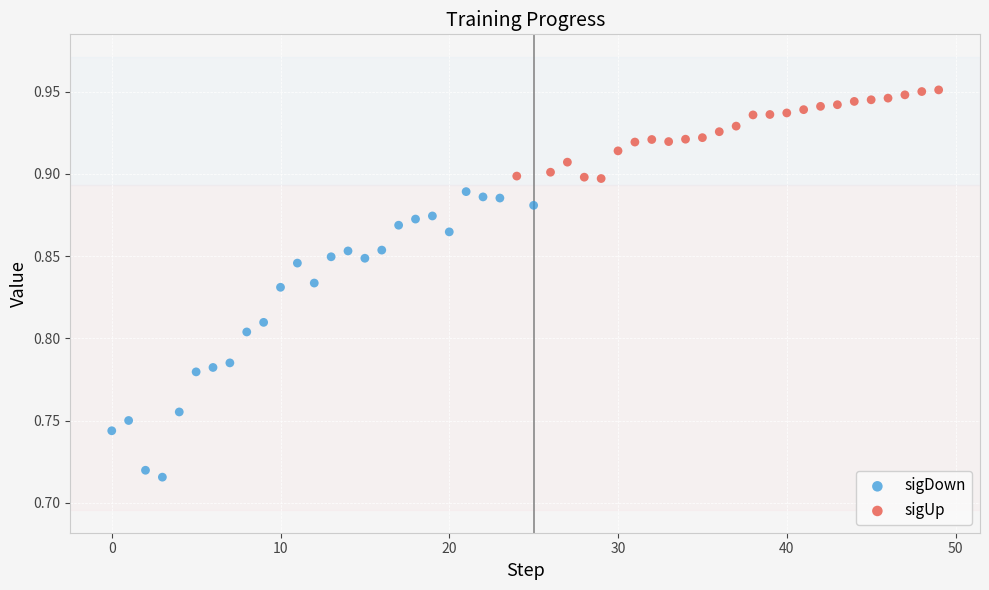

Which series reaches the minimum Y coordinate?

sigDown